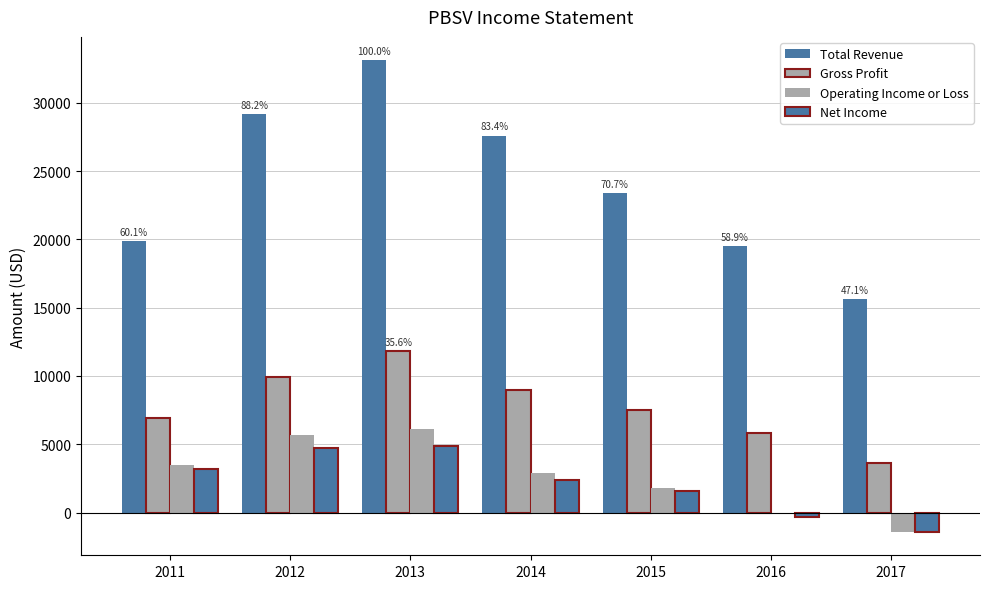

Are the bars horizontal?

No